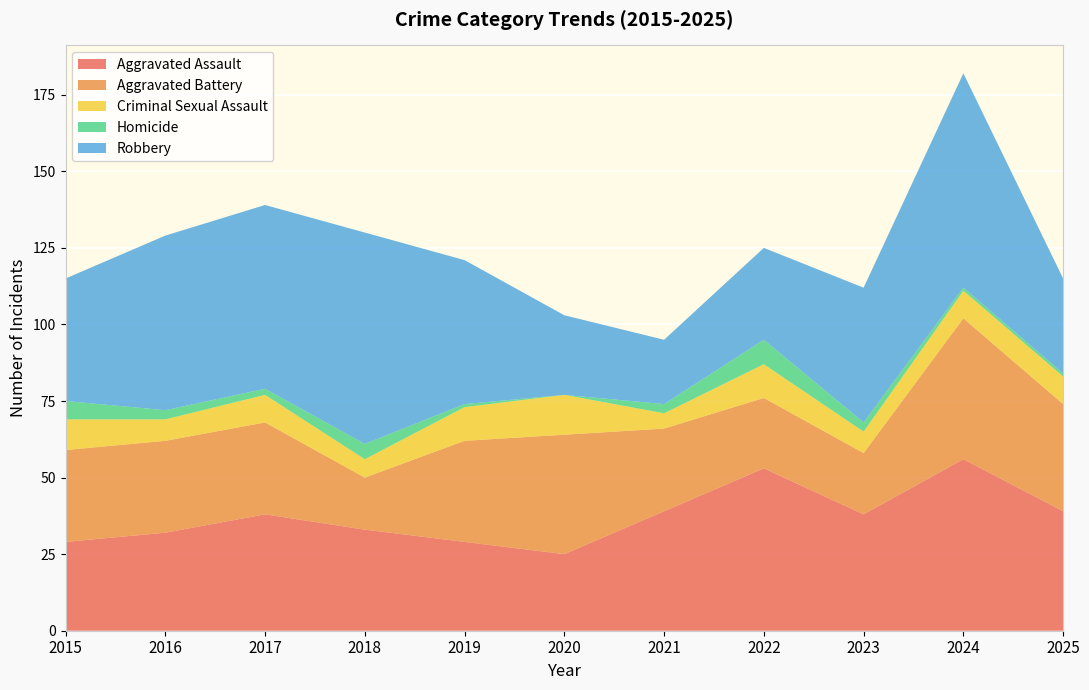

Reading right to left, transcribe all the data shown in this chart.

Aggravated Assault: 39	56	38	53	39	25	29	33	38	32	29
Aggravated Battery: 35	46	20	23	27	39	33	17	30	30	30
Criminal Sexual Assault: 9	9	7	11	5	13	11	6	9	7	10
Homicide: 1	1	3	8	3	0	1	5	2	3	6
Robbery: 31	70	44	30	21	26	47	69	60	57	40